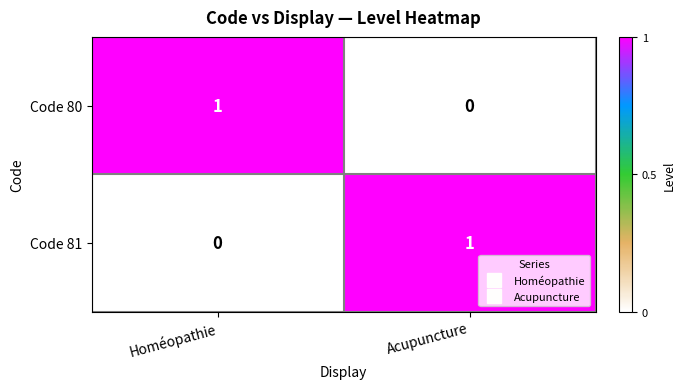

The value of Code 80 at Acupuncture is 0. True or false?

True